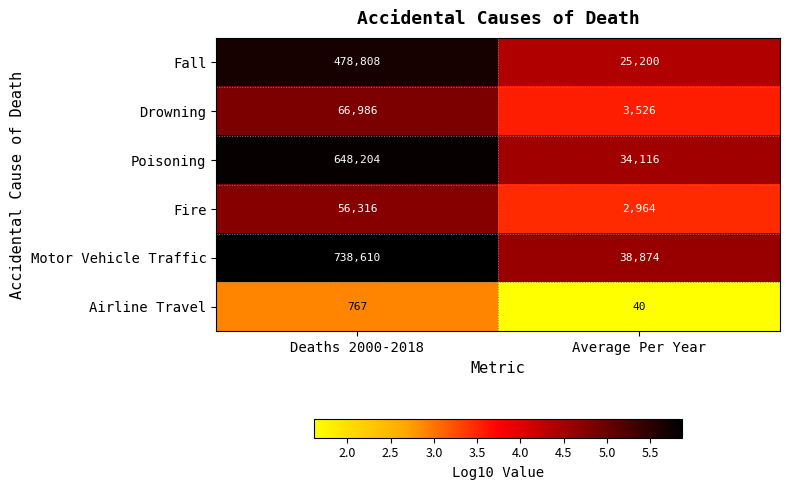

Read the Fire value at Deaths 2000-2018, to the nearest 100.

56300